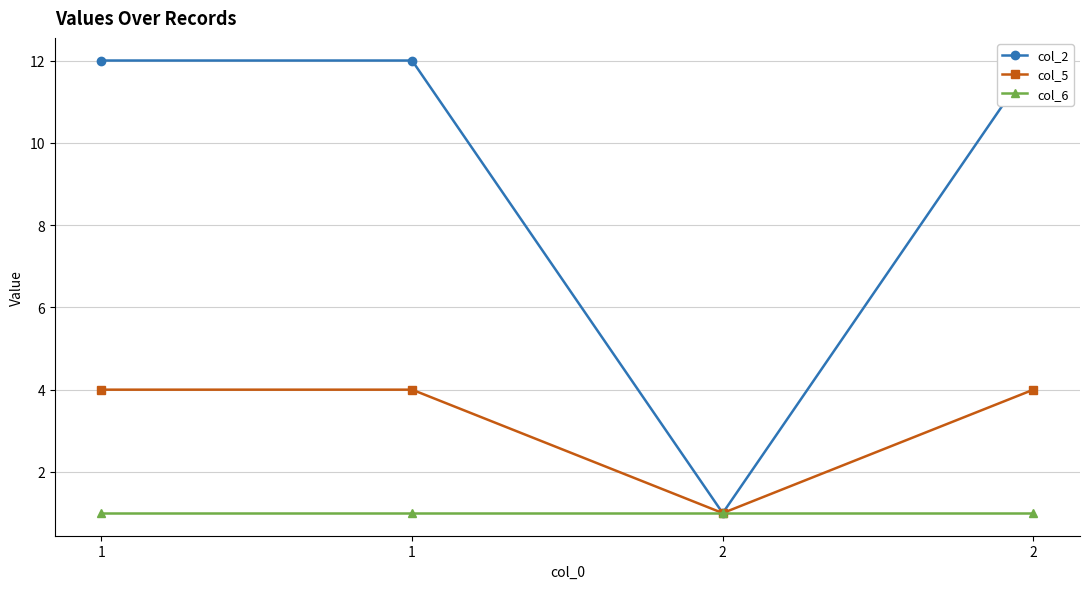

What is the smallest value displayed?

1